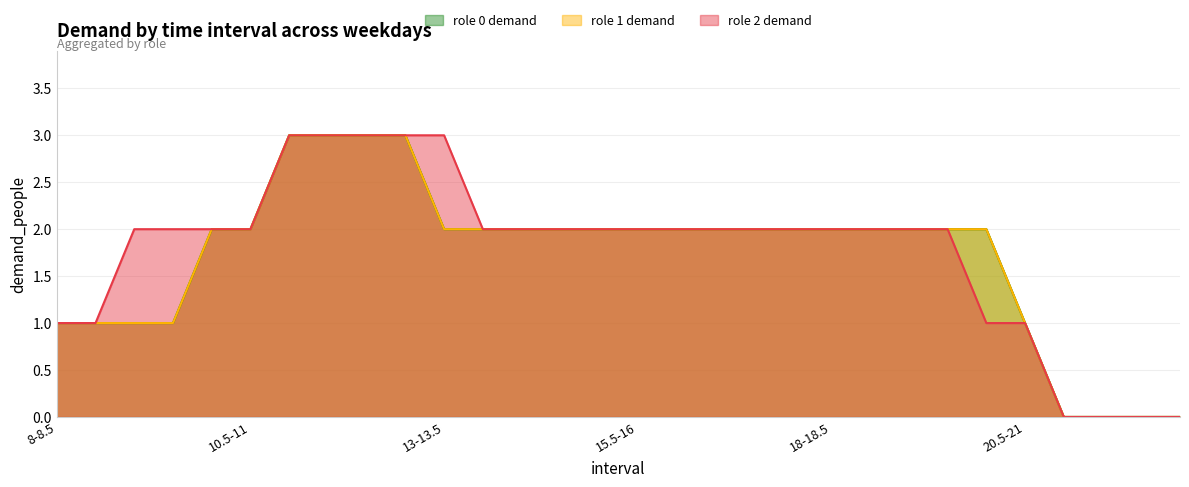

Reading right to left, what are all the values shown in this chart?

role 0 demand: 22.5-23=0	22-22.5=0	21.5-22=0	21-21.5=0	20.5-21=1	20-20.5=2	19.5-20=2	19-19.5=2	18.5-19=2	18-18.5=2	17.5-18=2	17-17.5=2	16.5-17=2	16-16.5=2	15.5-16=2	15-15.5=2	14.5-15=2	14-14.5=2	13.5-14=2	13-13.5=2	12.5-13=3	12-12.5=3	11.5-12=3	11-11.5=3	10.5-11=2	10-10.5=2	9.5-10=1	9-9.5=1	8.5-9=1	8-8.5=1
role 1 demand: 22.5-23=0	22-22.5=0	21.5-22=0	21-21.5=0	20.5-21=1	20-20.5=2	19.5-20=2	19-19.5=2	18.5-19=2	18-18.5=2	17.5-18=2	17-17.5=2	16.5-17=2	16-16.5=2	15.5-16=2	15-15.5=2	14.5-15=2	14-14.5=2	13.5-14=2	13-13.5=2	12.5-13=3	12-12.5=3	11.5-12=3	11-11.5=3	10.5-11=2	10-10.5=2	9.5-10=1	9-9.5=1	8.5-9=1	8-8.5=1
role 2 demand: 22.5-23=0	22-22.5=0	21.5-22=0	21-21.5=0	20.5-21=1	20-20.5=1	19.5-20=2	19-19.5=2	18.5-19=2	18-18.5=2	17.5-18=2	17-17.5=2	16.5-17=2	16-16.5=2	15.5-16=2	15-15.5=2	14.5-15=2	14-14.5=2	13.5-14=2	13-13.5=3	12.5-13=3	12-12.5=3	11.5-12=3	11-11.5=3	10.5-11=2	10-10.5=2	9.5-10=2	9-9.5=2	8.5-9=1	8-8.5=1